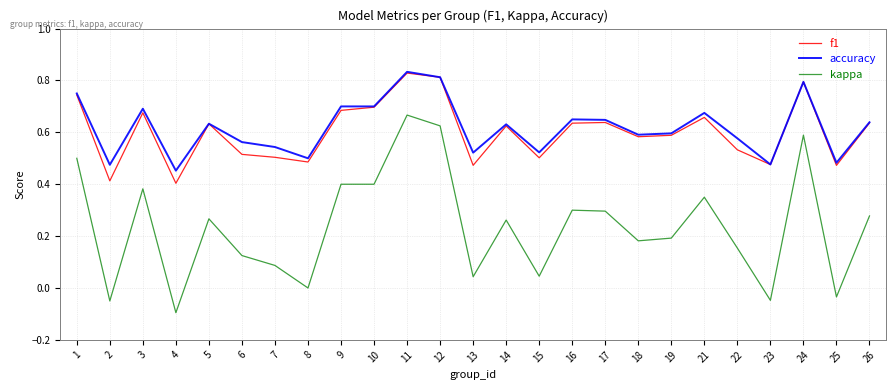

Which label corresponds to the smallest value in the chart?

4